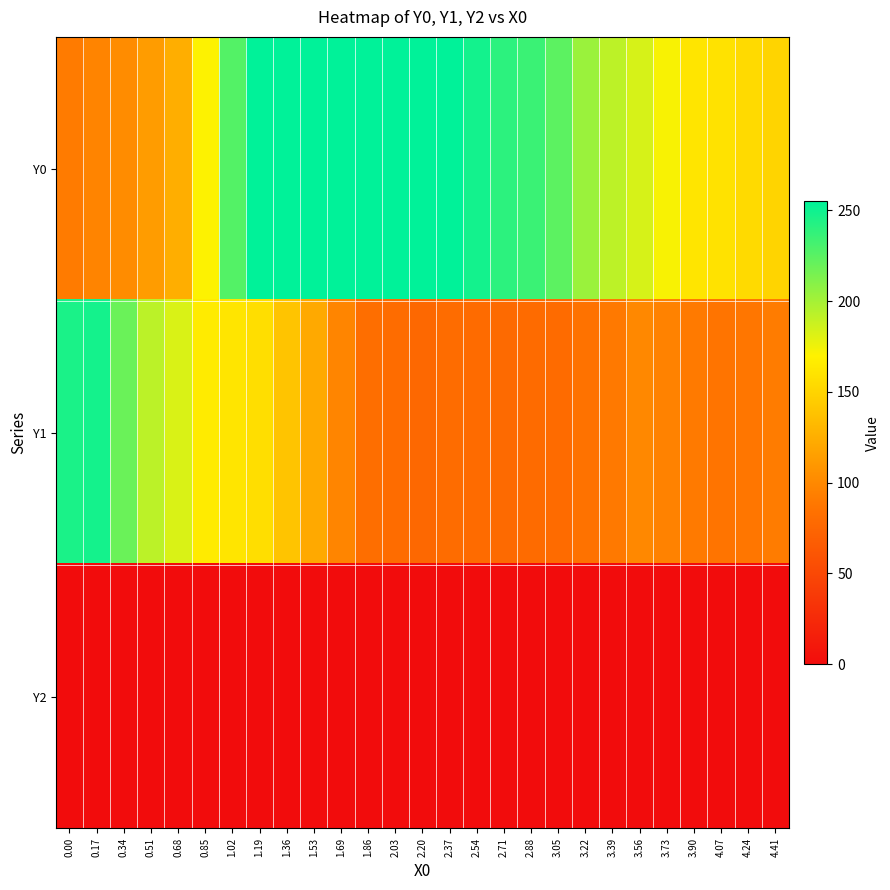

Reading left to right, transcribe all the data shown in this chart.

Y0: 0.00=90.9	0.17=96.9	0.34=102.5	0.51=112.9	0.68=124.5	0.85=170.5	1.02=227.0	1.19=255.0	1.36=255.0	1.53=255.0	1.69=255.0	1.86=255.0	2.03=255.0	2.20=255.0	2.37=254.7	2.54=248.5	2.71=240.0	2.88=235.6	3.05=223.9	3.22=203.6	3.39=191.8	3.56=183.5	3.73=172.0	3.90=161.3	4.07=159.7	4.24=154.1	4.41=150.3
Y1: 0.00=245.7	0.17=247.9	0.34=219.6	0.51=192.7	0.68=182.7	0.85=165.2	1.02=161.0	1.19=156.5	1.36=139.5	1.53=121.6	1.69=97.8	1.86=81.2	2.03=80.1	2.20=76.3	2.37=79.8	2.54=79.5	2.71=77.7	2.88=79.2	3.05=79.1	3.22=84.9	3.39=89.8	3.56=99.2	3.73=96.0	3.90=90.5	4.07=86.4	4.24=87.8	4.41=92.0
Y2: 0.00=0.0	0.17=0.0	0.34=0.0	0.51=0.0	0.68=0.0	0.85=0.0	1.02=0.0	1.19=0.0	1.36=0.0	1.53=0.0	1.69=0.0	1.86=0.0	2.03=0.0	2.20=0.0	2.37=0.0	2.54=0.0	2.71=0.0	2.88=0.0	3.05=0.0	3.22=0.0	3.39=0.0	3.56=0.0	3.73=0.0	3.90=0.0	4.07=0.0	4.24=0.0	4.41=0.0